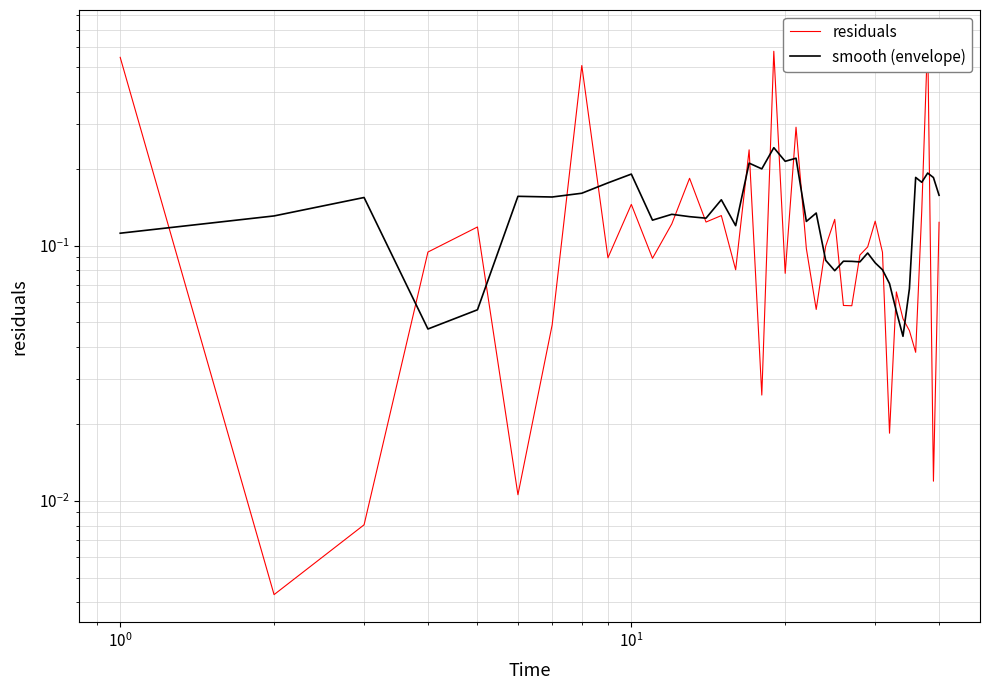

Is this an area chart (filled region under the line)?

No